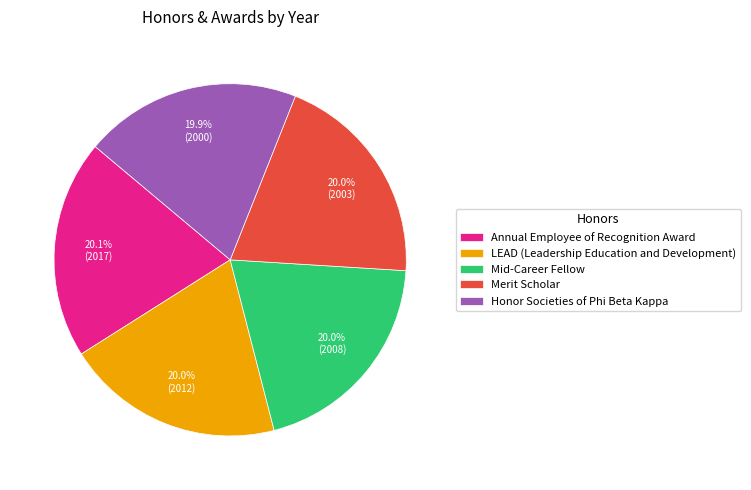

What portion of the pie excludes LEAD (Leadership Education and Development)?

80.0%